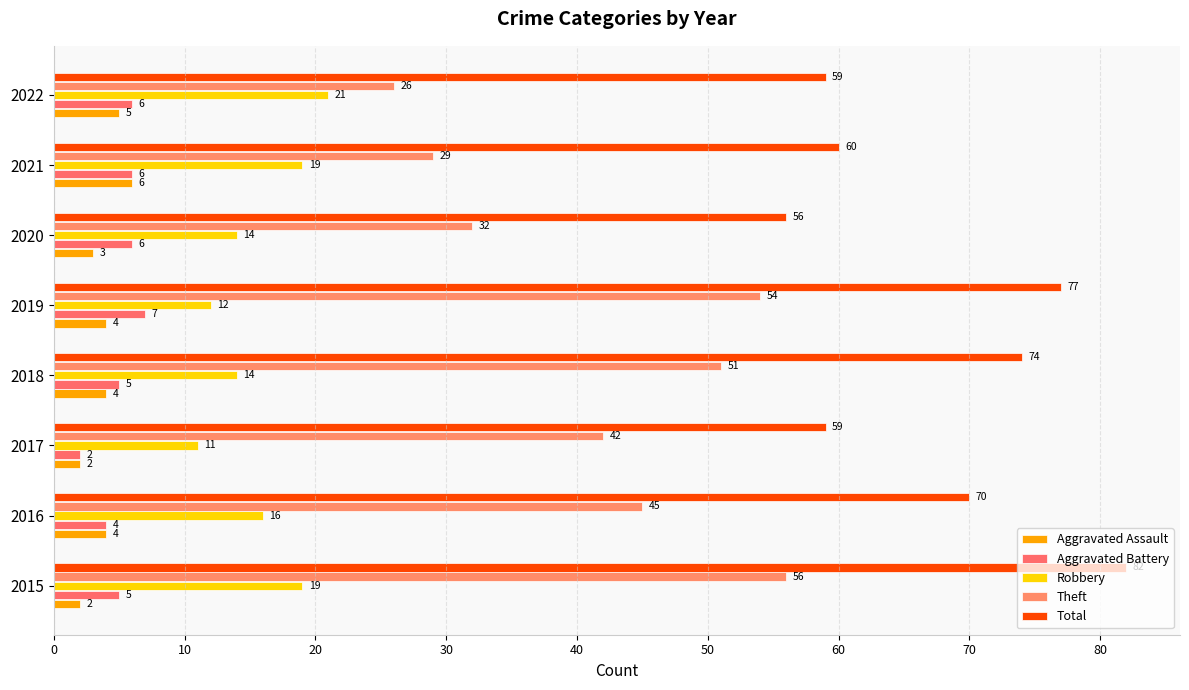

Count the Robbery values in the range 14 to 19.

5